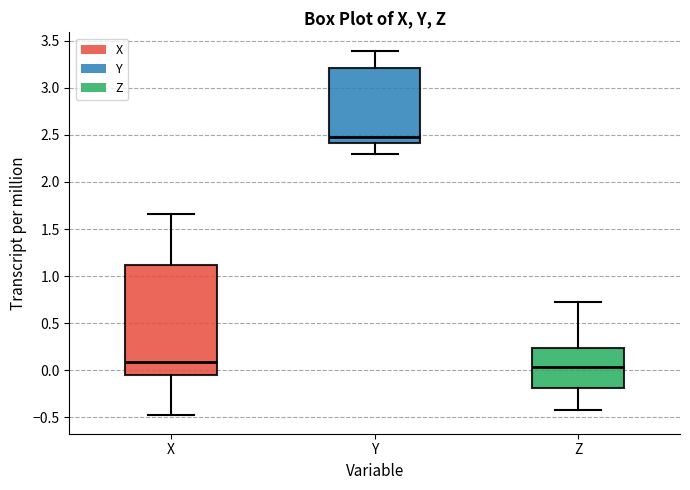

Where does the lower whisker of the box for Z end on the y-axis? The values are not printed on the chart, so give them approximately, as read against the axis.

-0.45